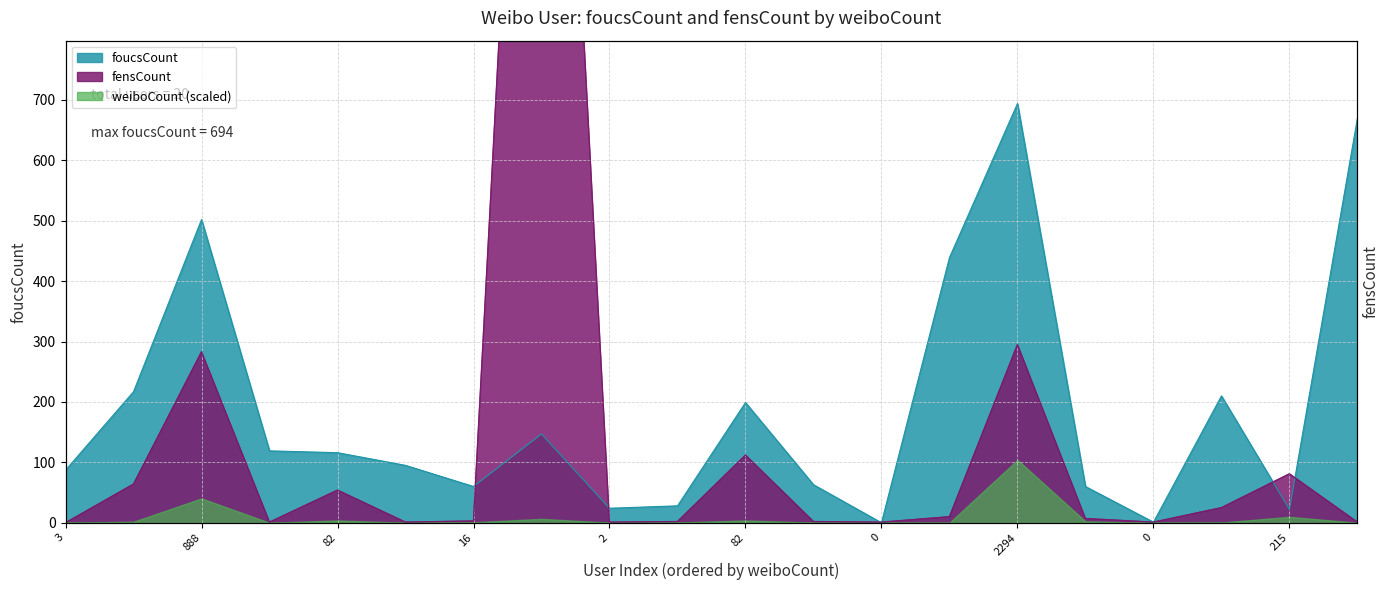

What is the sum of the foucsCount values at 3 and 0?

87